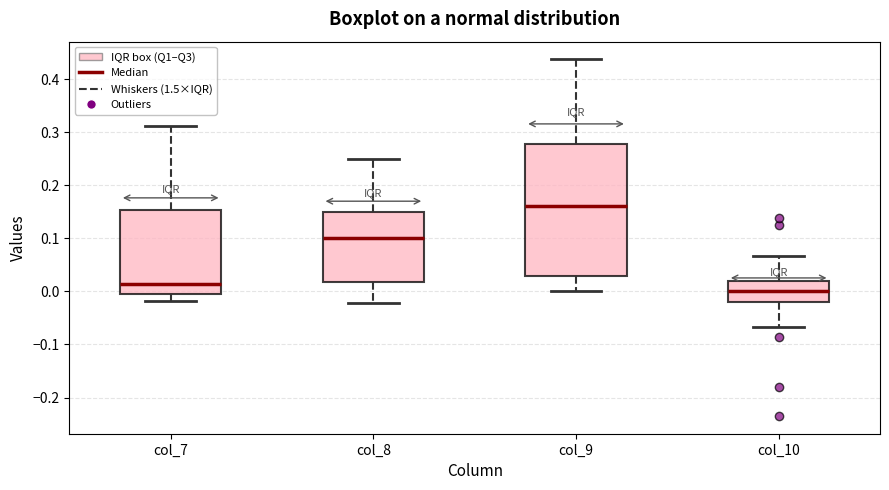

Reading left to right, transcribe this box plot: for each box, give where its median line is, the range the box spans, and where its two whiskers end, as read against the y-axis. The values are not printed on the chart, so give them approximately, as read against the axis.

col_7: median 0.01, box -0.01 to 0.15, whiskers -0.02 to 0.31
col_8: median 0.10, box 0.02 to 0.15, whiskers -0.02 to 0.25
col_9: median 0.16, box 0.03 to 0.28, whiskers 0.00 to 0.44
col_10: median 0.00, box -0.02 to 0.02, whiskers -0.07 to 0.07